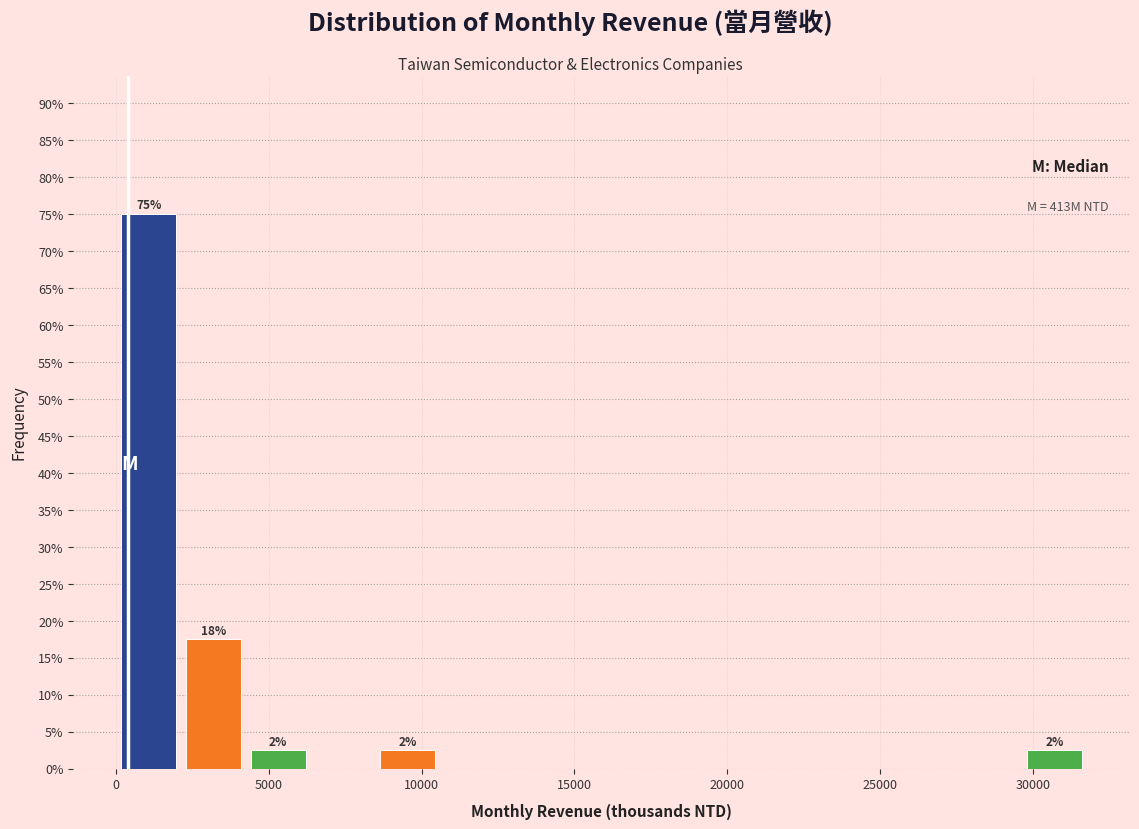

Which range on the x-axis has the tallest bar?

0 to 2000